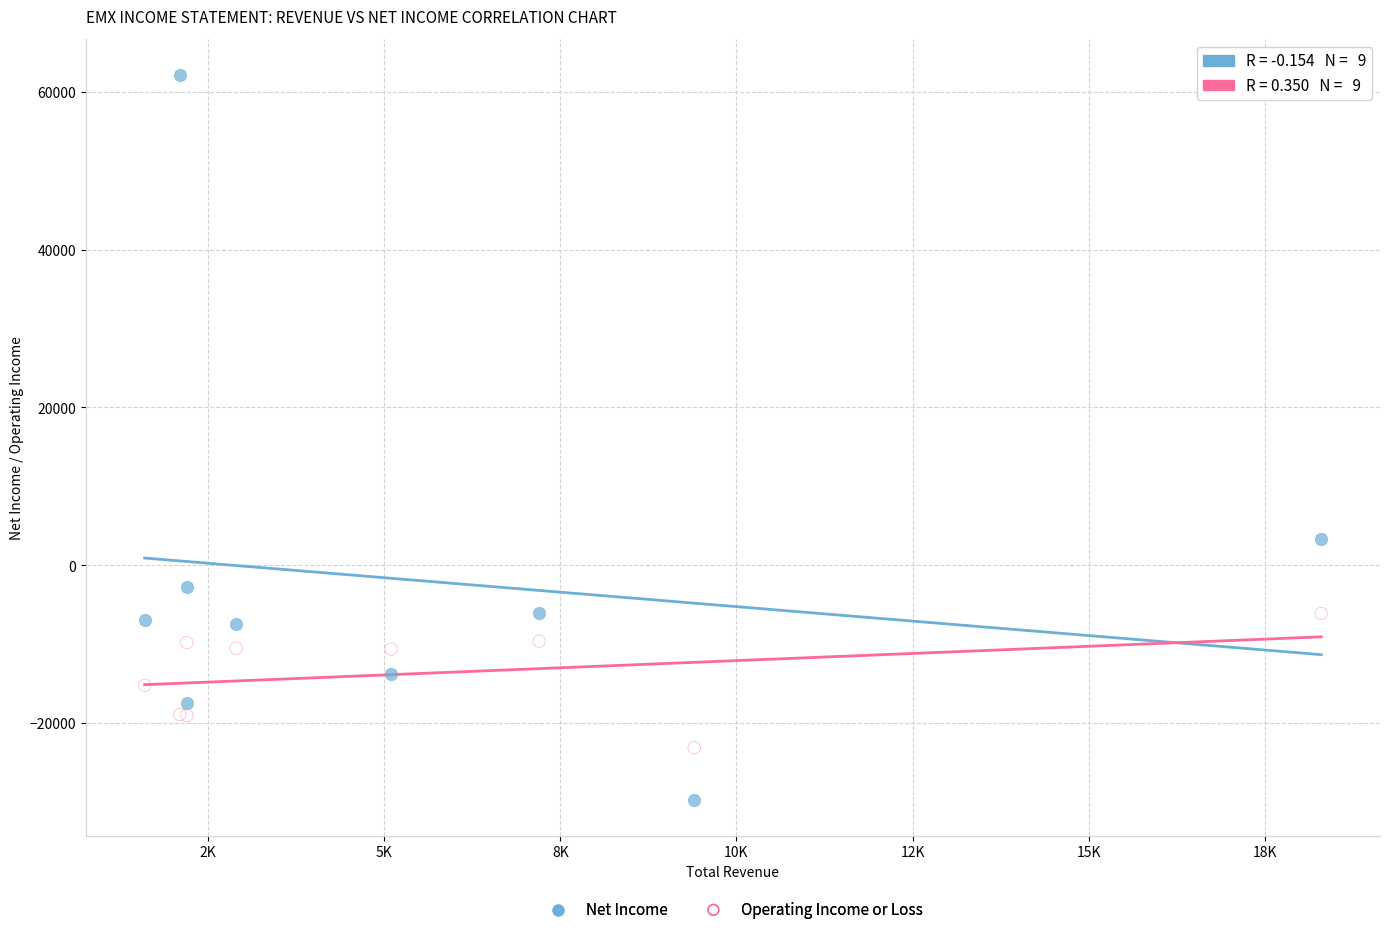

Across all series, what Y value is closest to 16200?

3300